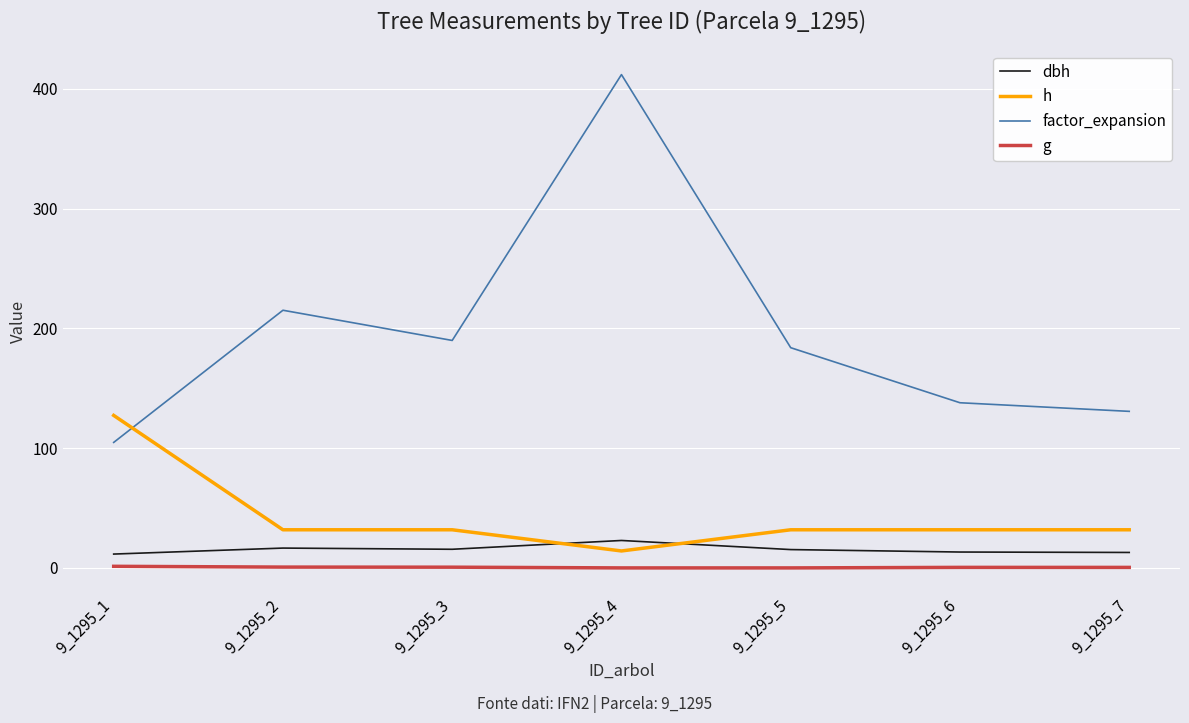

Which series has the widest spread of values?

factor_expansion